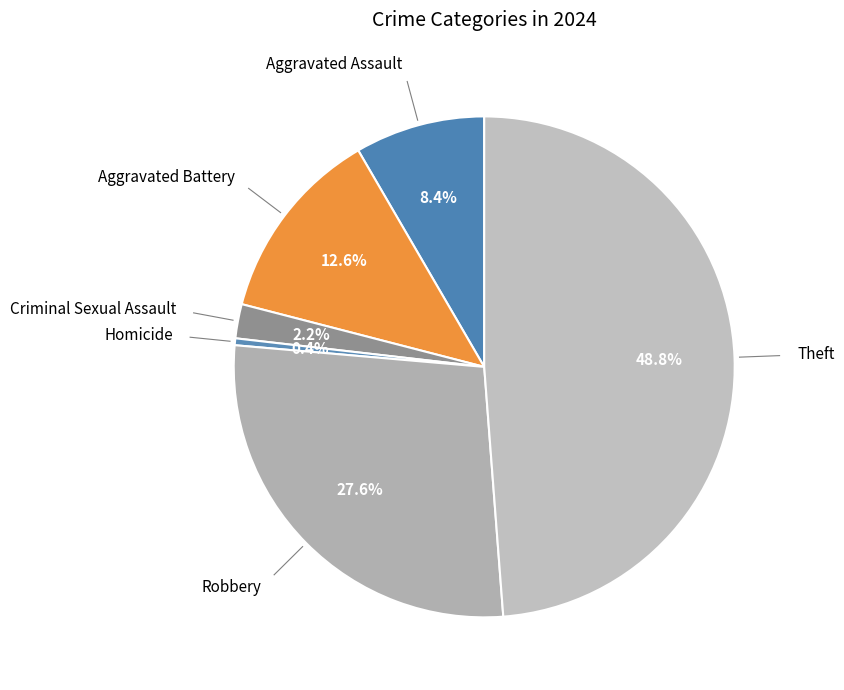

How many slices are in this pie chart?

6